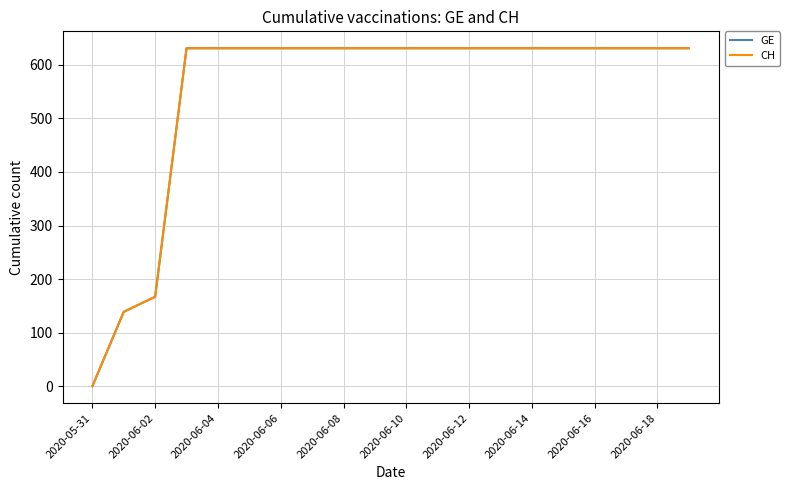

Does the chart have visible grid lines?

Yes